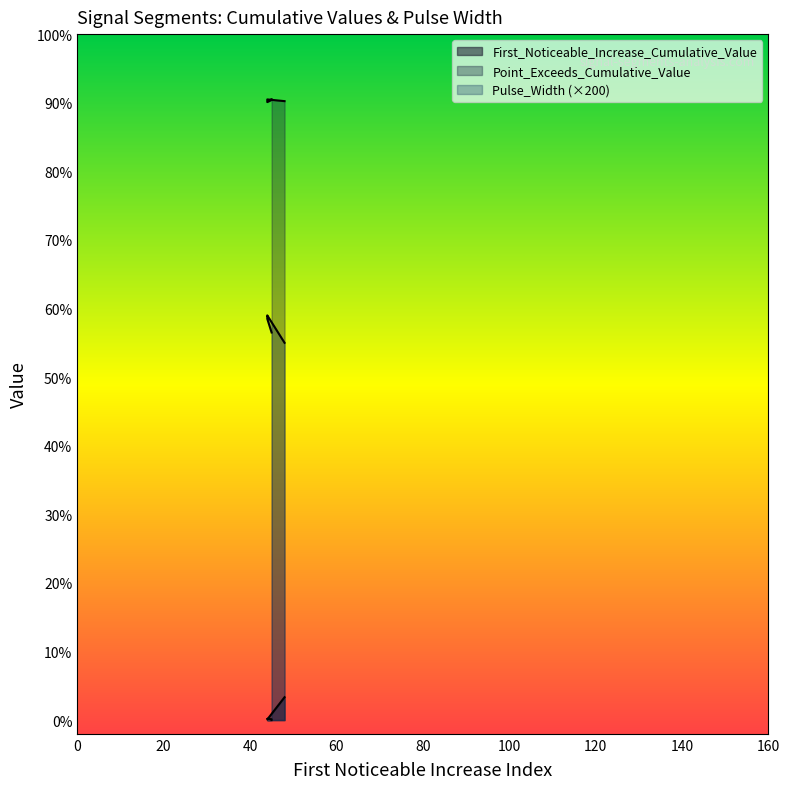

The value of First_Noticeable_Increase_Cumulative_Value at segment 4 is 0.0. True or false?

False